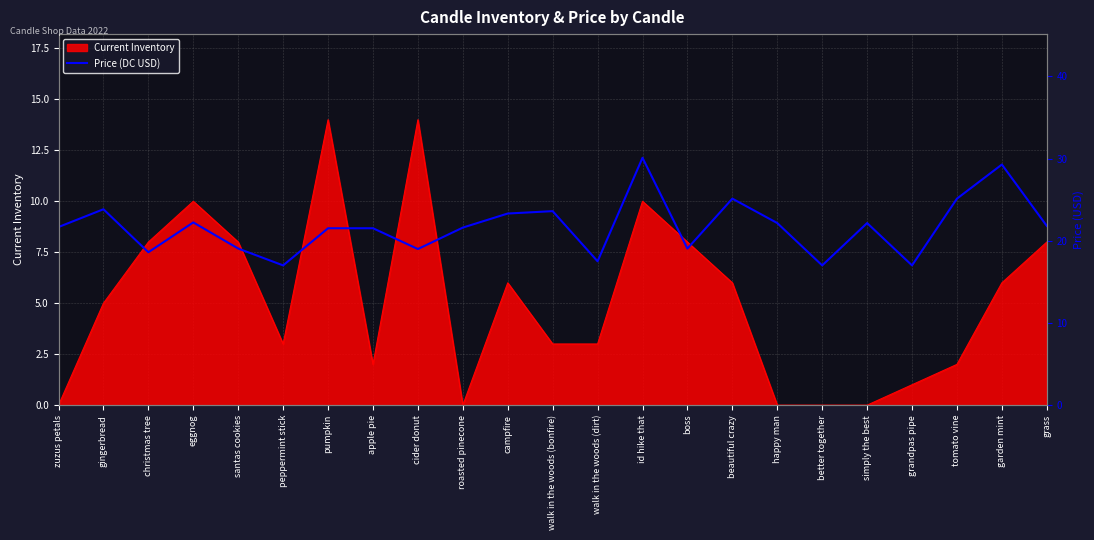

What is the greatest value displayed?

30.1